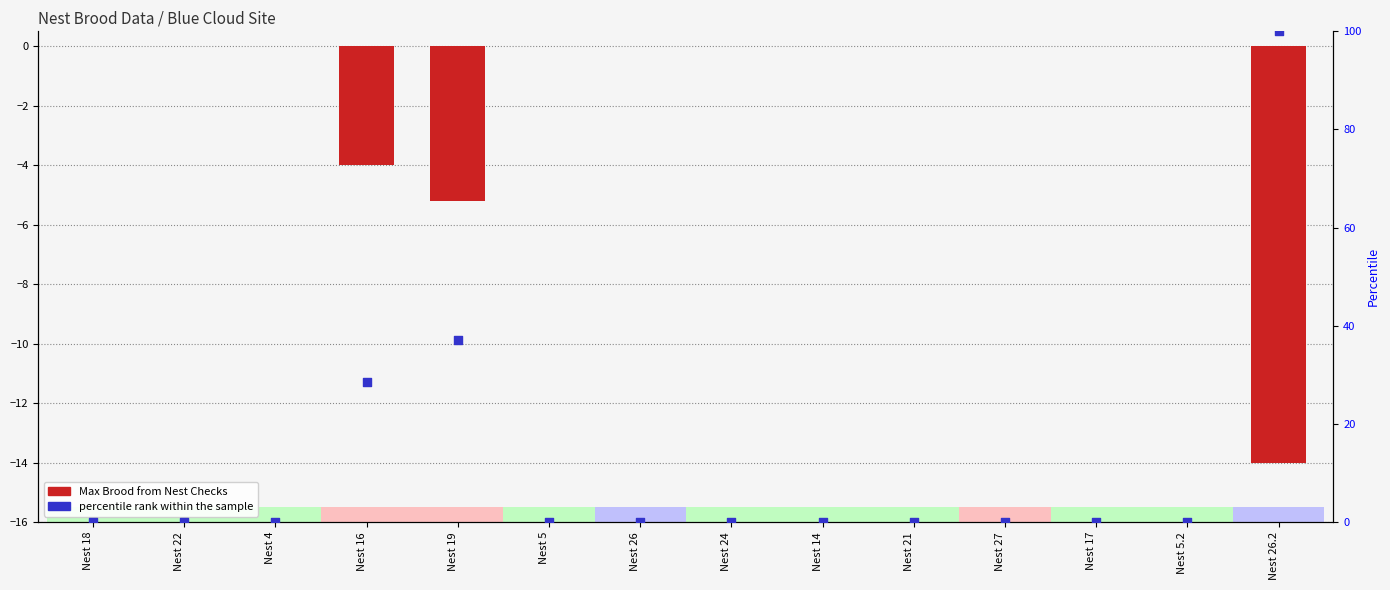

At how many categories does at least one series exceed 82?

1